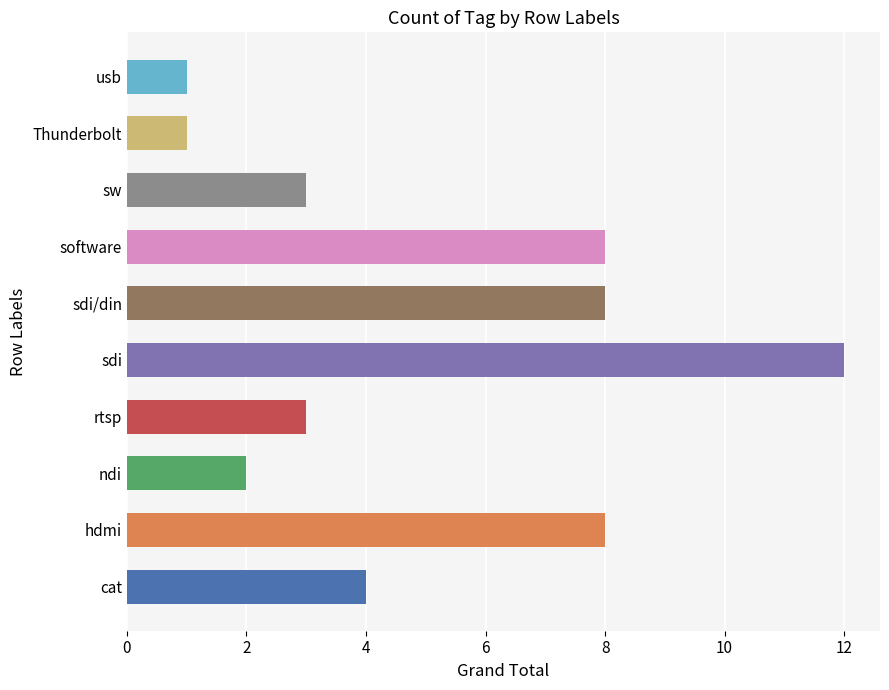

True or false: the data shows 1 at Thunderbolt.

True